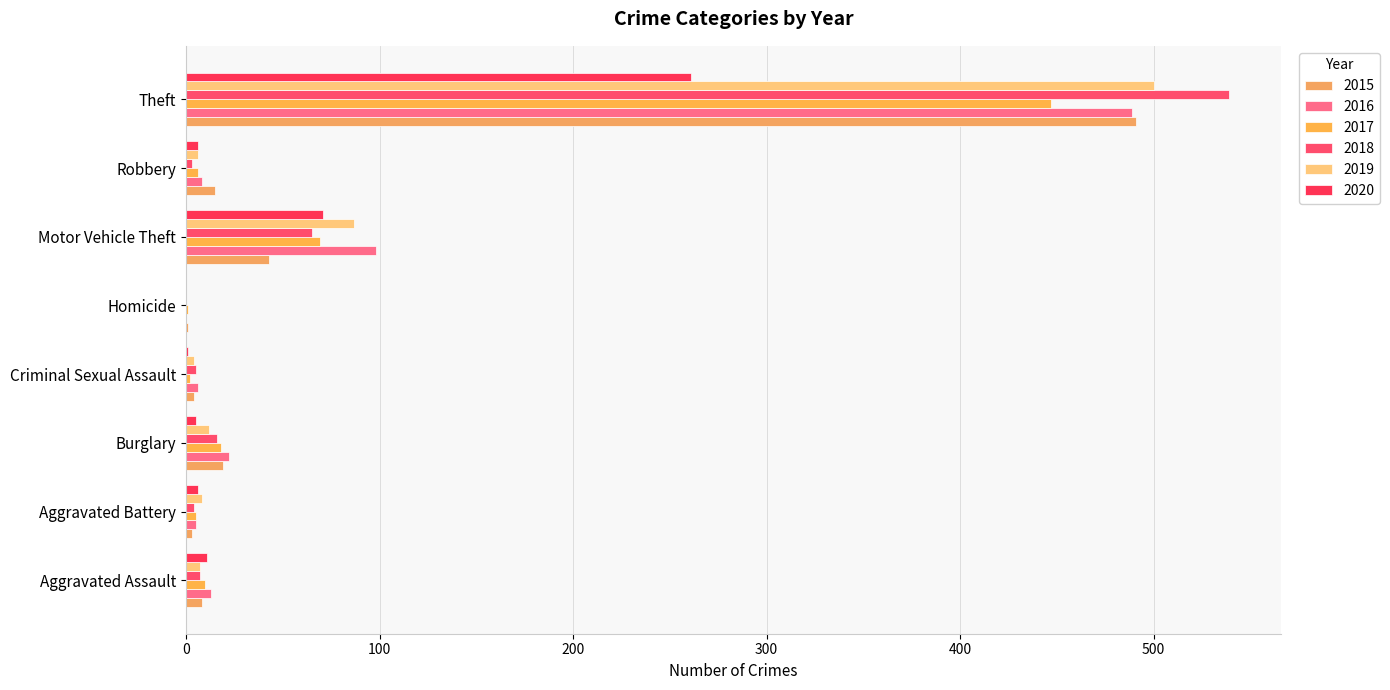

What are all the series names shown in the legend?

2015, 2016, 2017, 2018, 2019, 2020